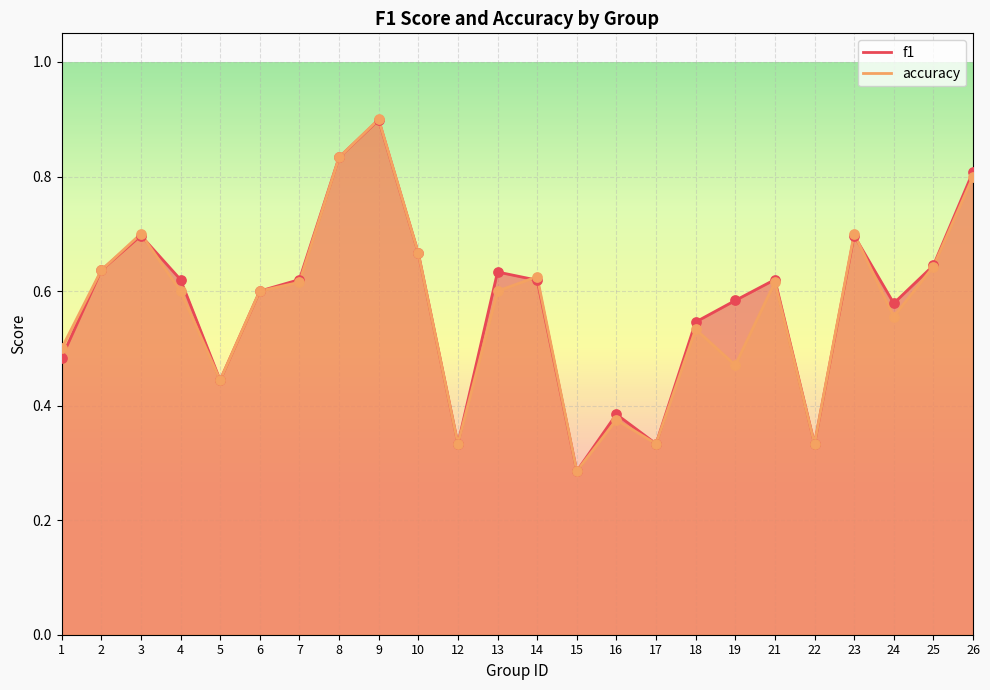

What are all the series names shown in the legend?

f1, accuracy